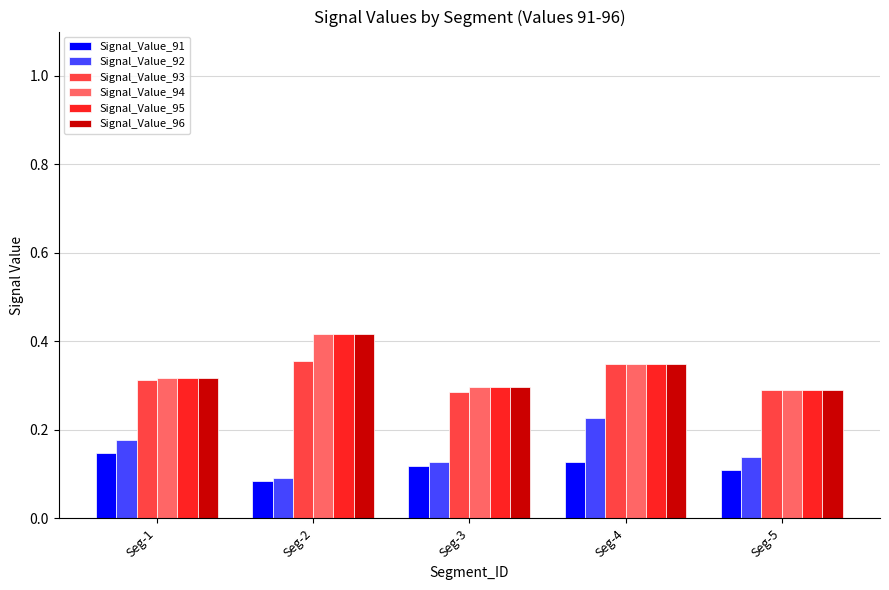

Is it true that Signal_Value_93 equals 0.3 at Seg-1?

True